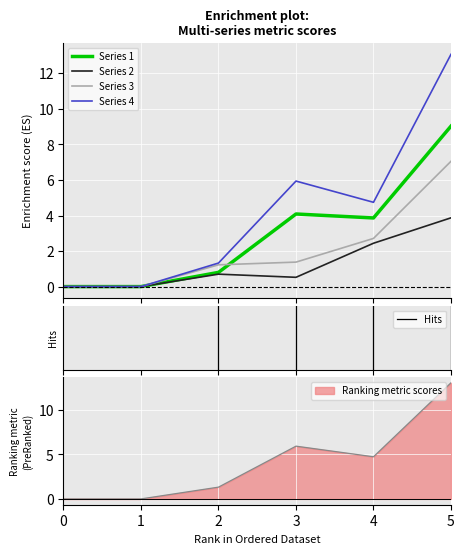

What is the difference between the 4 values at 4 and 2?

3.4